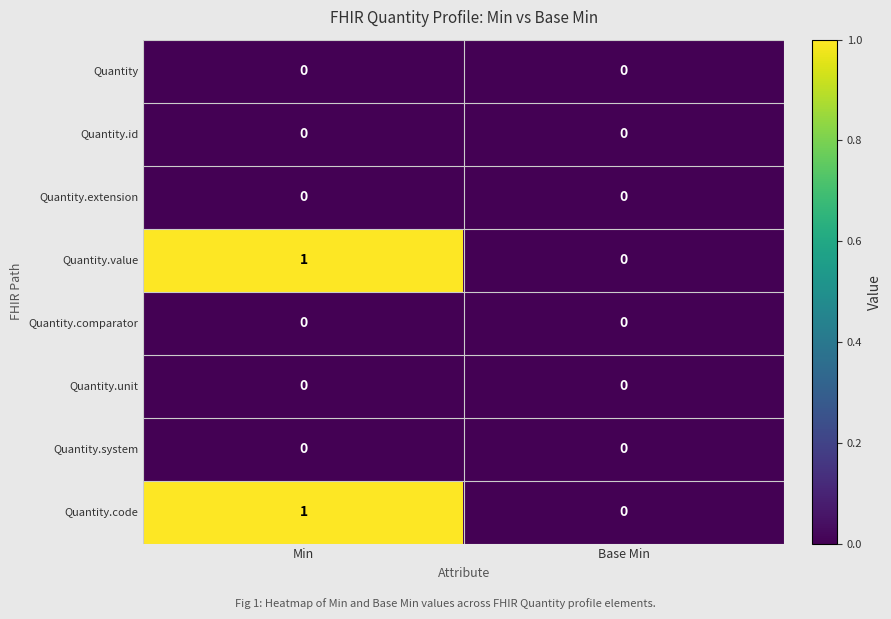

Which category has the highest value across all series?

Min